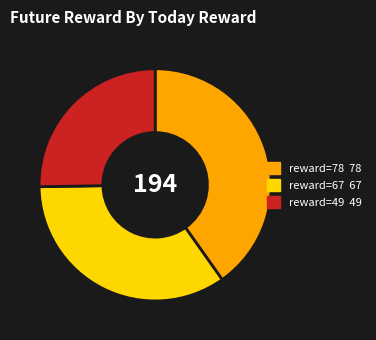

Does any single category account for the majority?

No